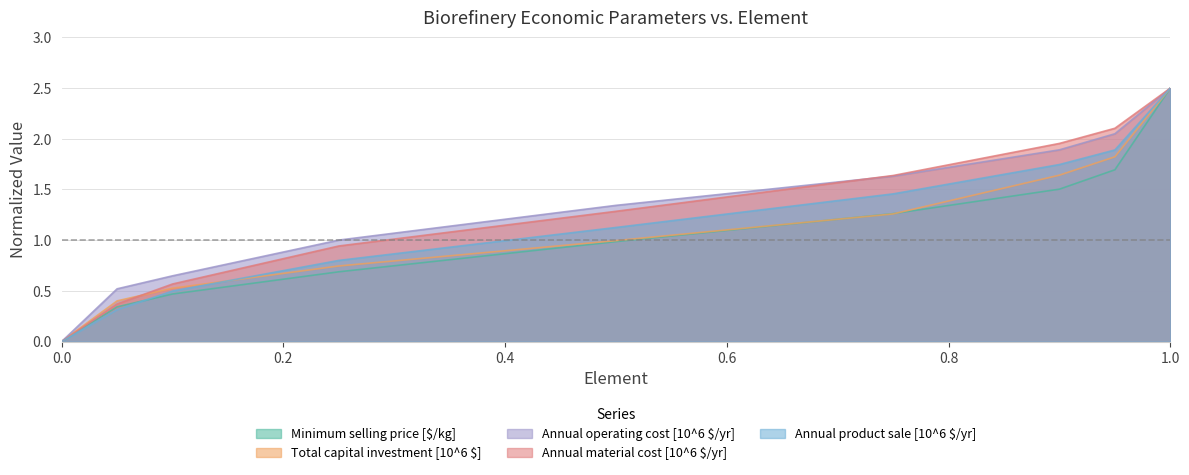

What is the label of the 6th point from the left?

0.75